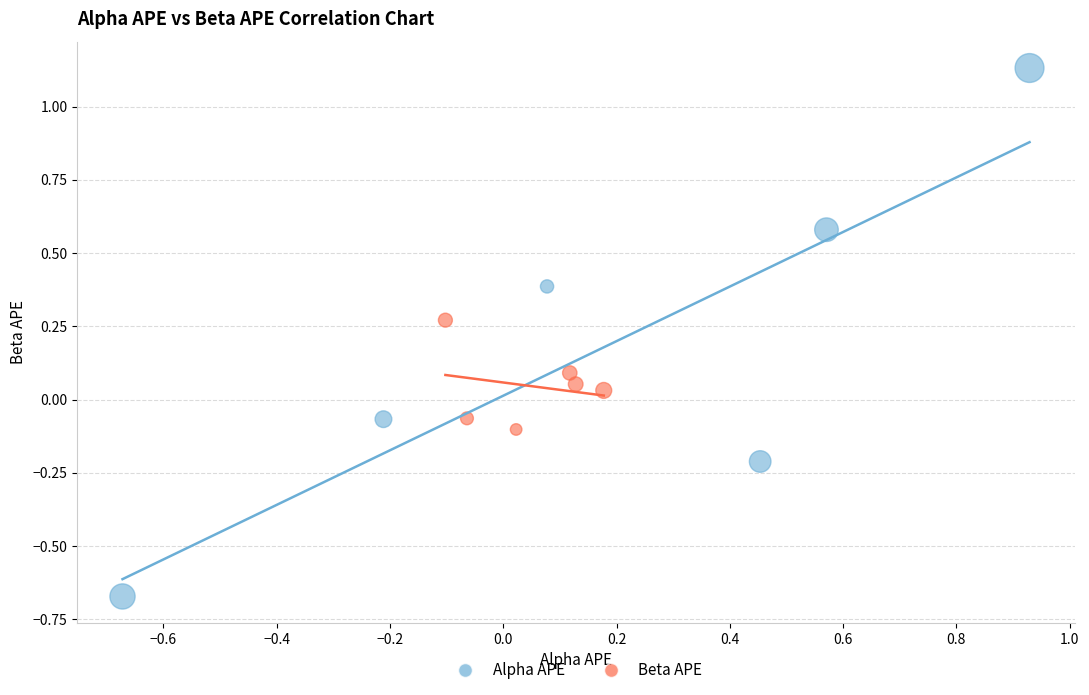

Which series reaches the maximum Y coordinate?

Alpha APE